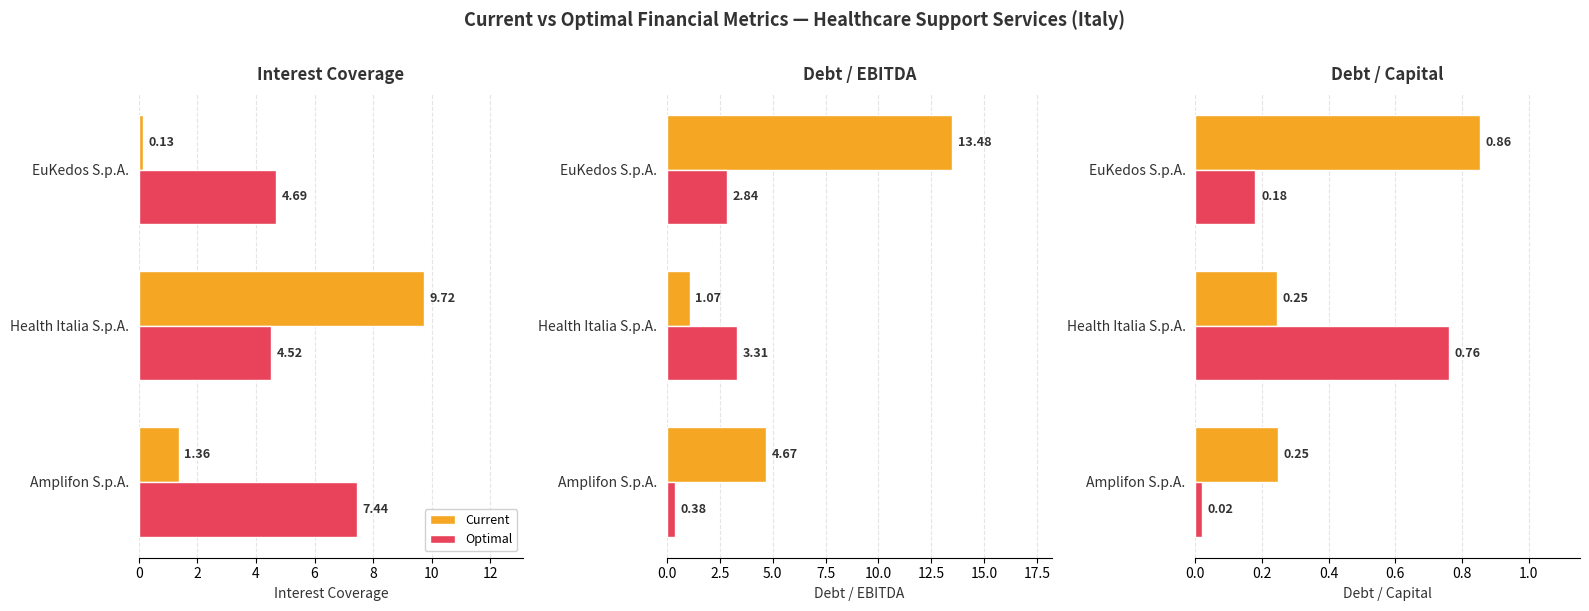

How many bars are there in each group?

2